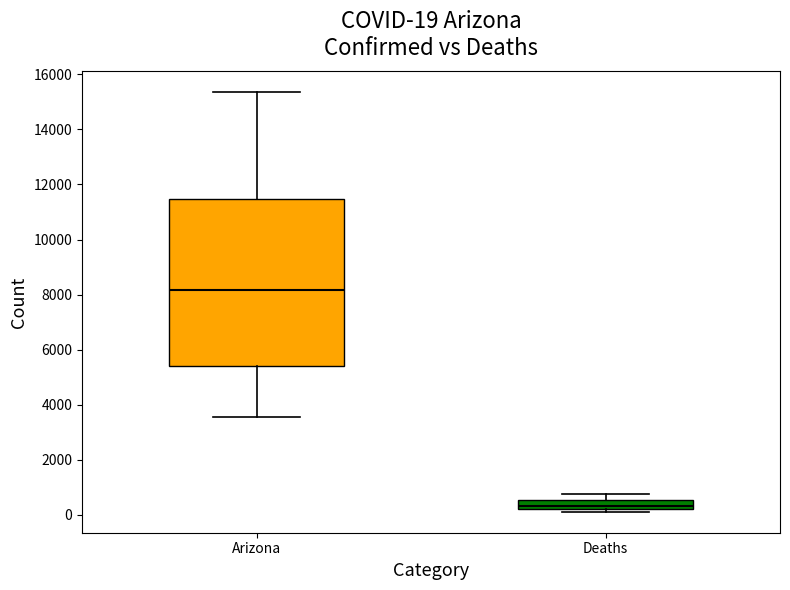

Which box's median line is the lowest?

Deaths